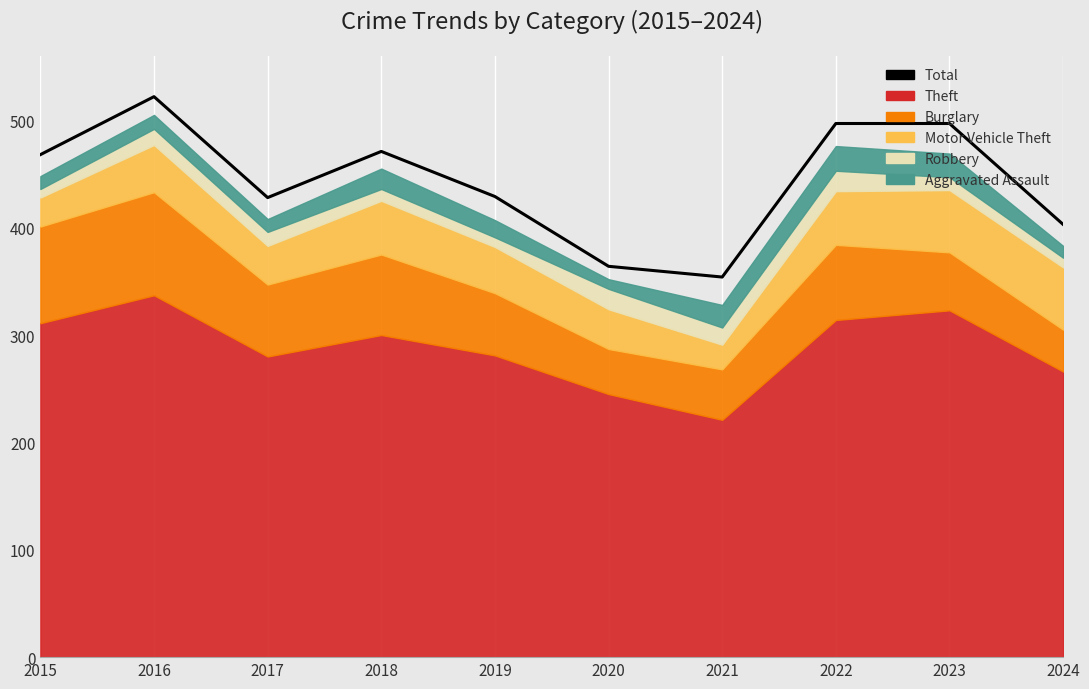

What value does the data have at 2020, to the nearest 10?

360